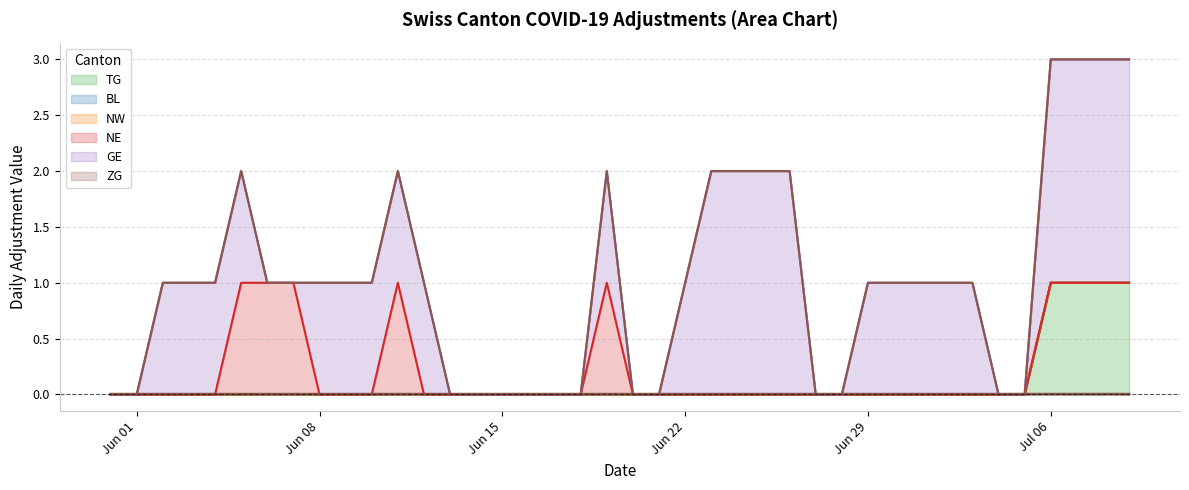

What is the value of the GE point at the 30th from the left?

1